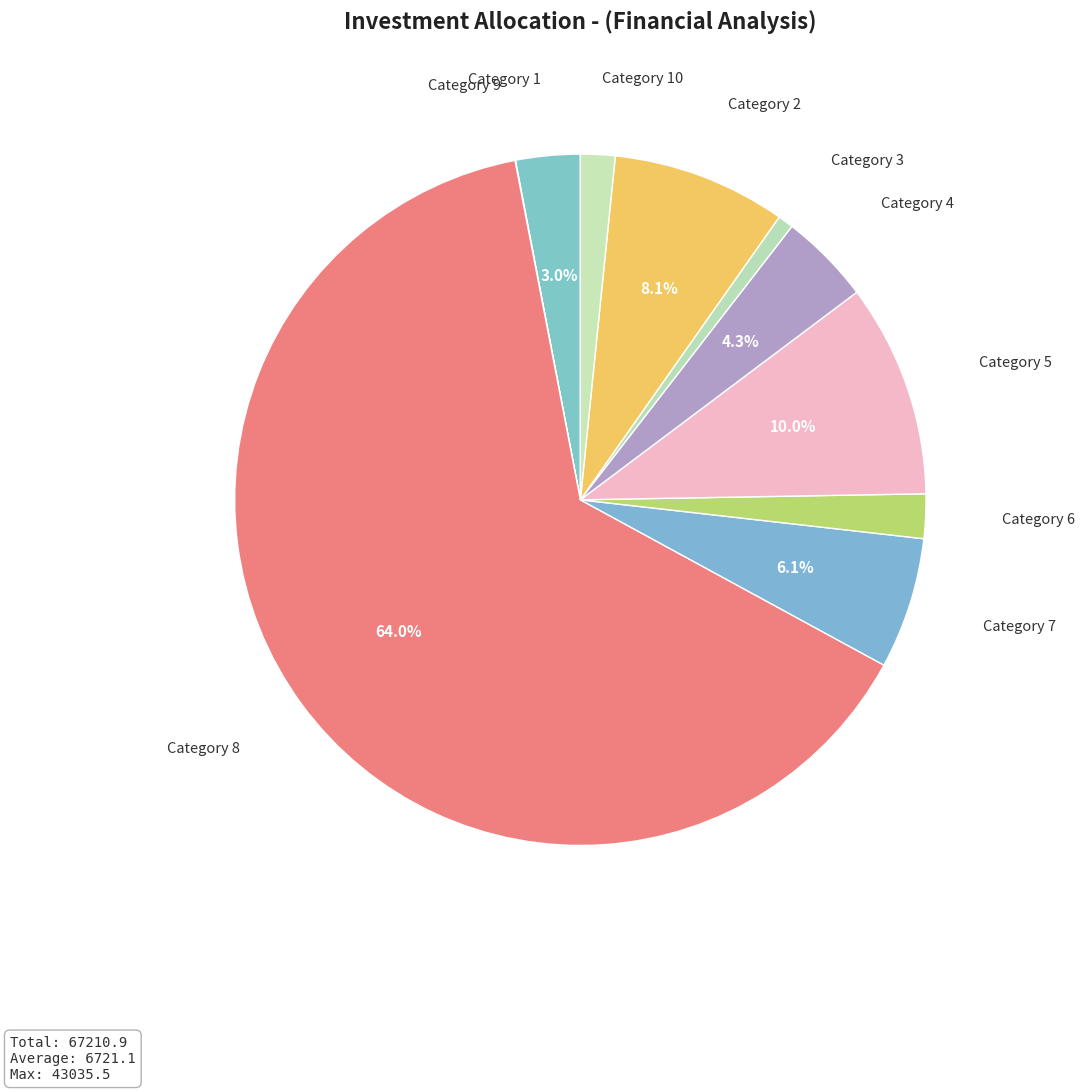

What is the largest slice in the pie chart?

Category 8